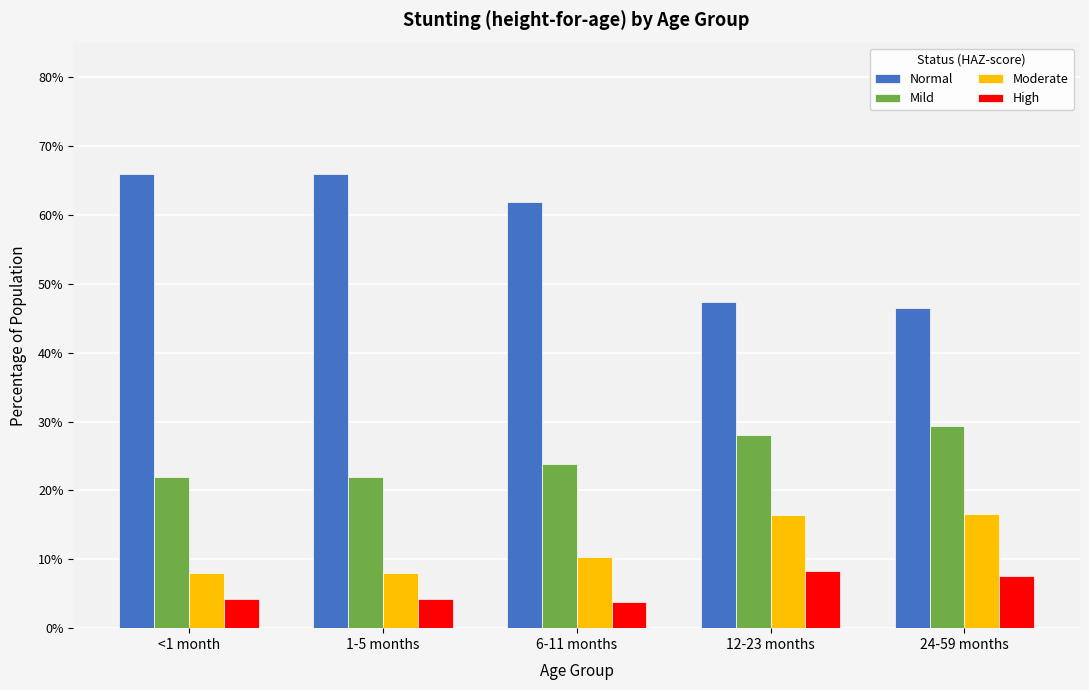

What are all the series names shown in the legend?

Normal, Mild, Moderate, High